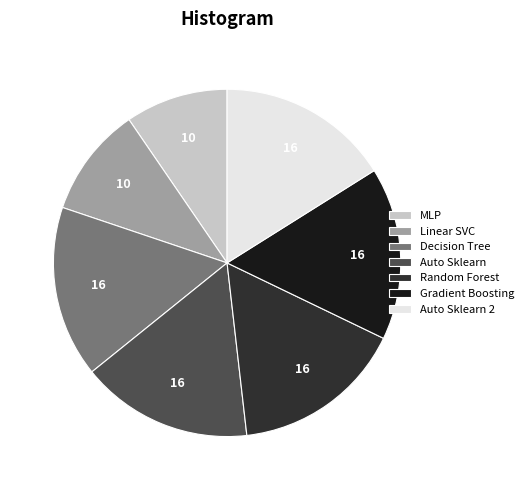

What is the smallest slice in the pie chart?

MLP